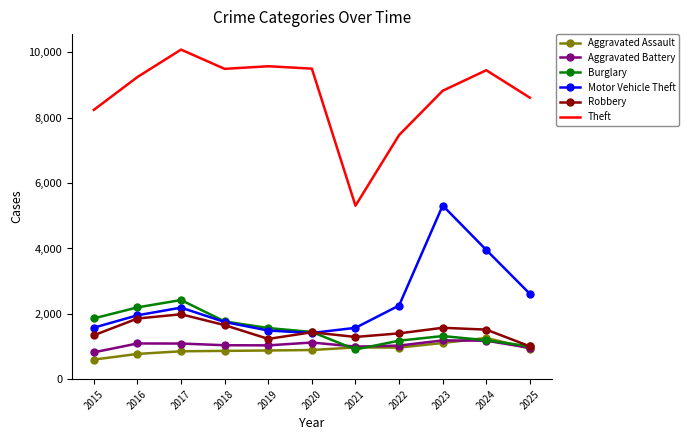

At how many categories does at least one series exceed 3568?

11